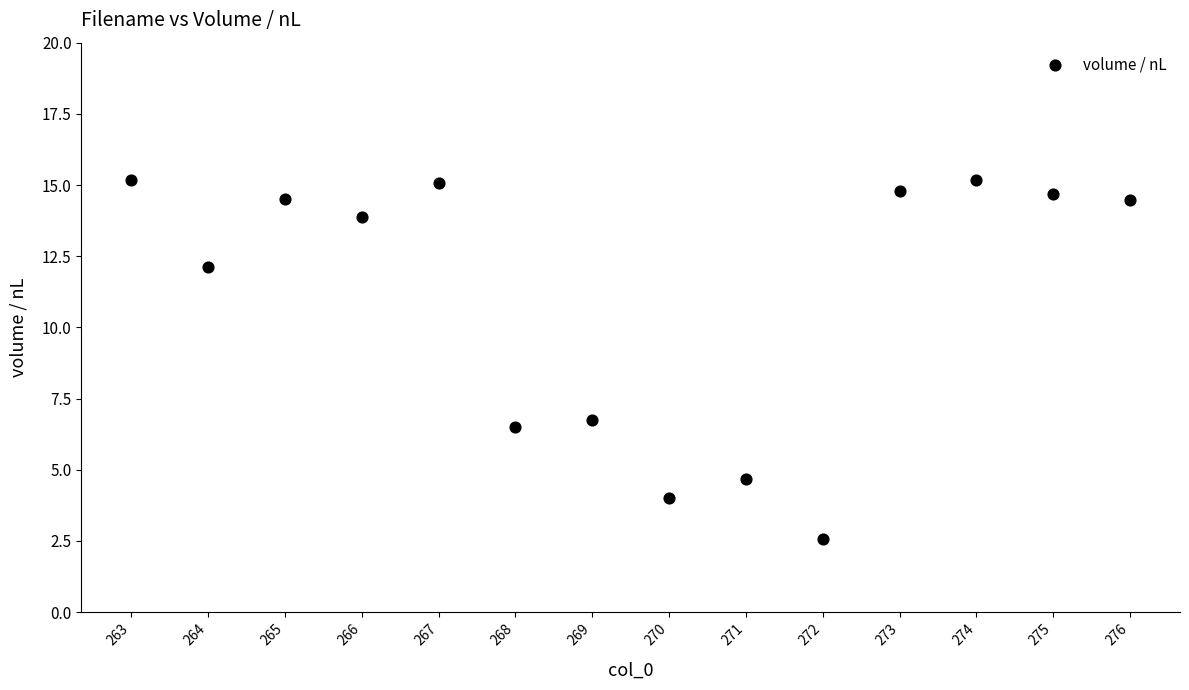

What is the range of Y values (max minus min)?

12.6